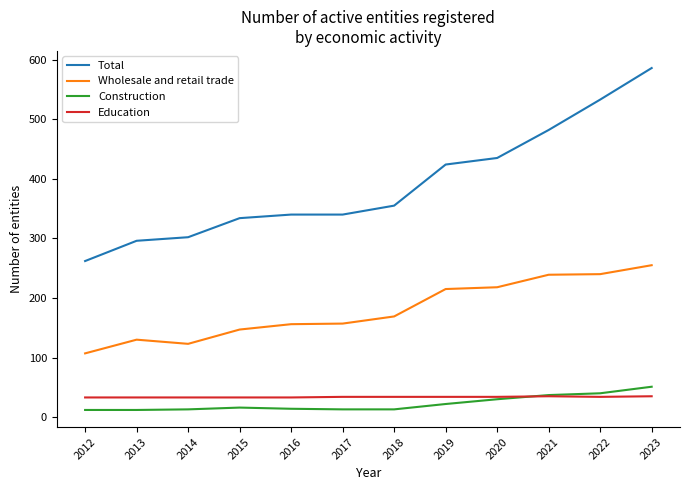

Count the Education values in the range 33 to 34.

10